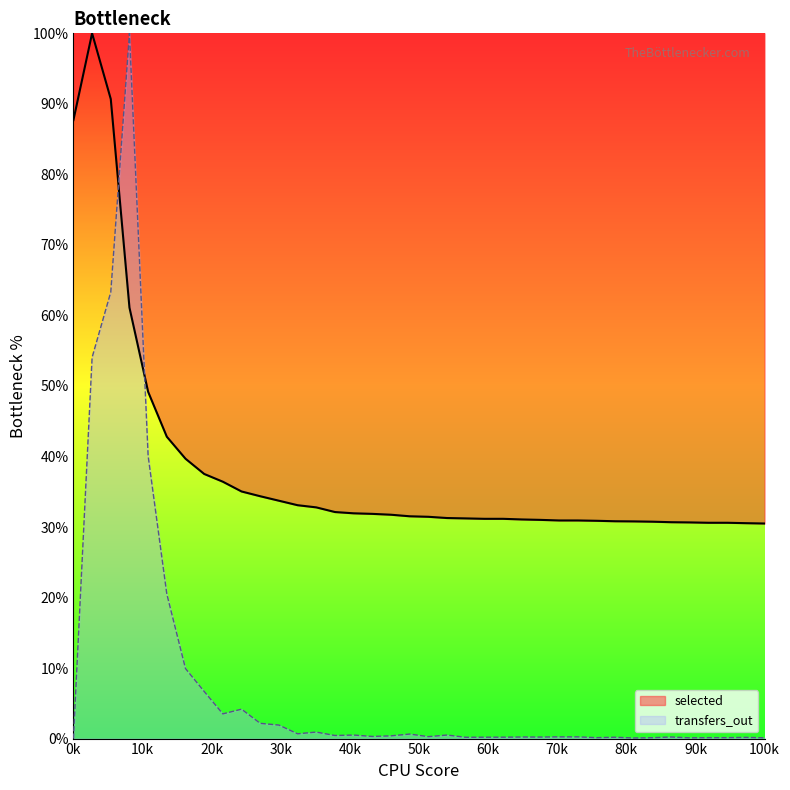

What is the highest value of the transfers_out series?

100.0